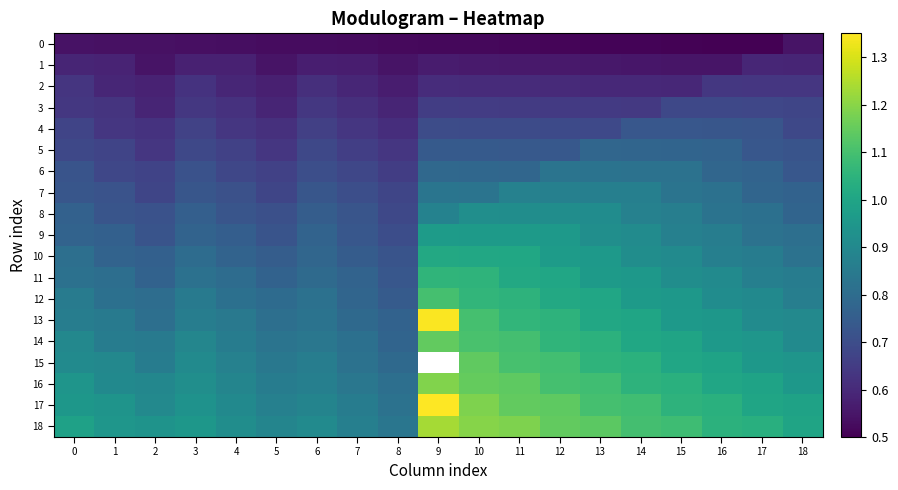

What is the greatest value displayed?

1.4